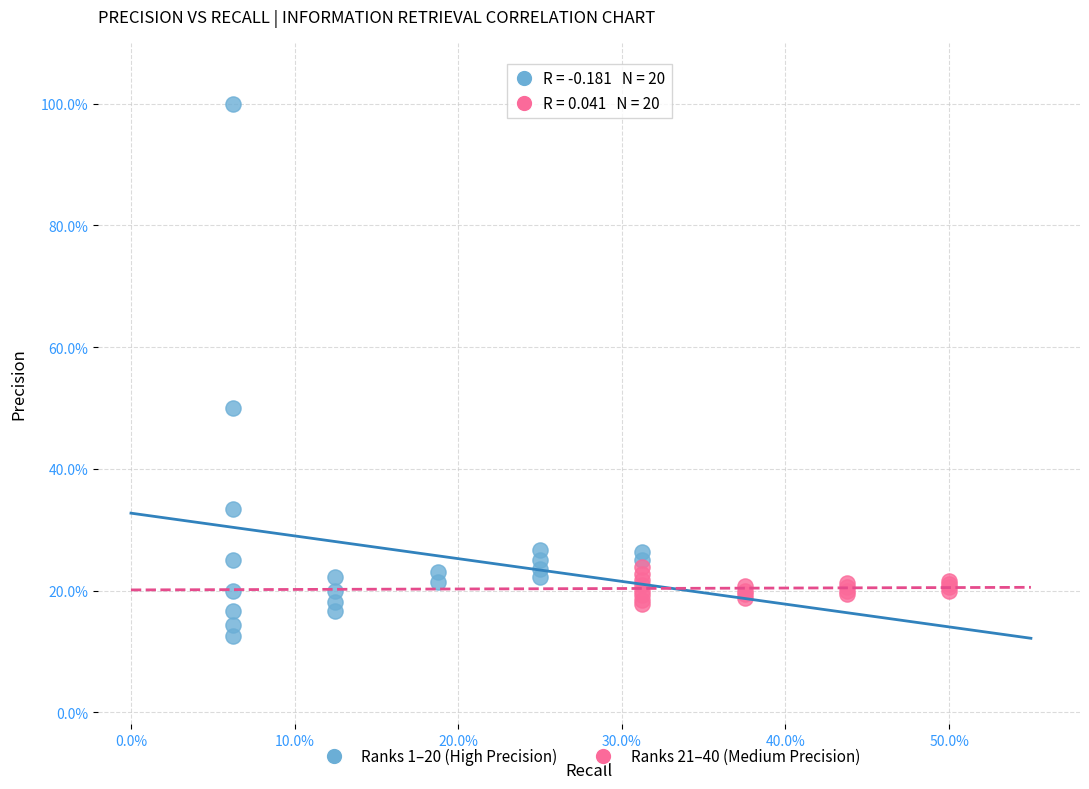

Which series contains the highest Y value?

Ranks 1–20 (High Precision)